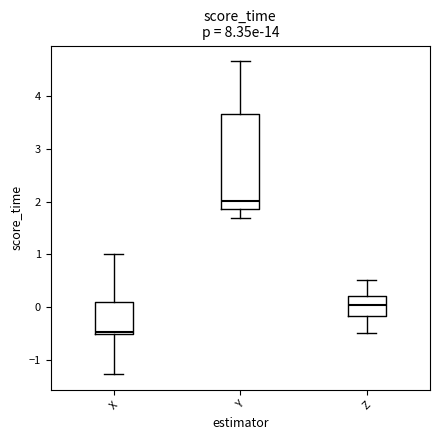

Where is the lower edge of the box for Z on the y-axis? The values are not printed on the chart, so give them approximately, as read against the axis.

-0.2